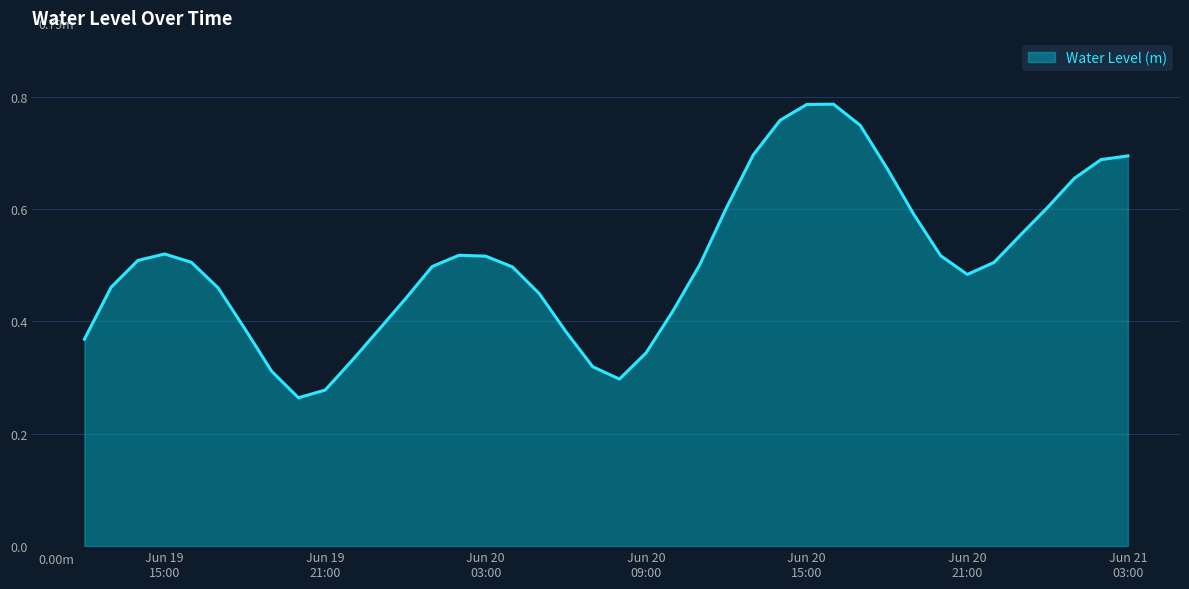

Is this an area chart (filled region under the line)?

Yes